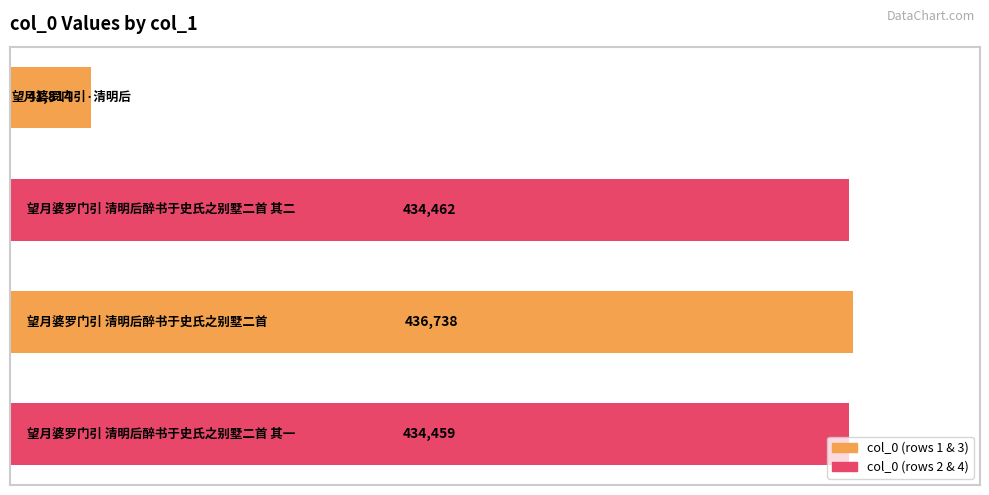

What is the smallest value displayed?

41814